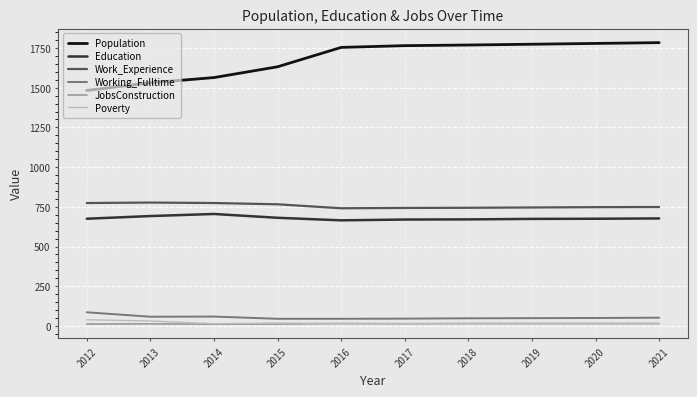

List the series in order of their peak value, lowest first.

JobsConstruction, Poverty, Working_Fulltime, Education, Work_Experience, Population